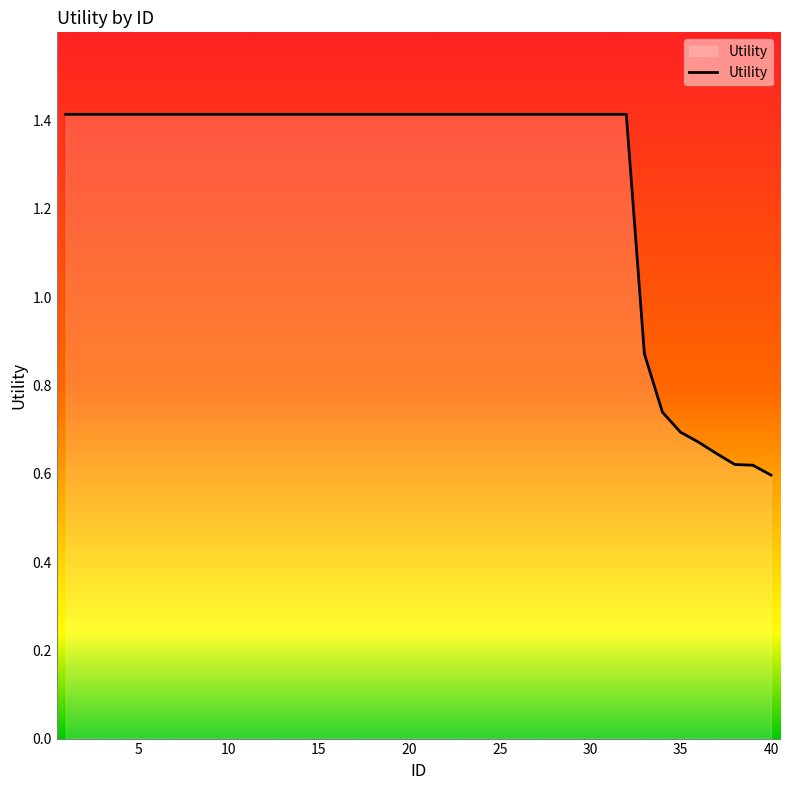

What is the maximum value shown in the chart?

1.4